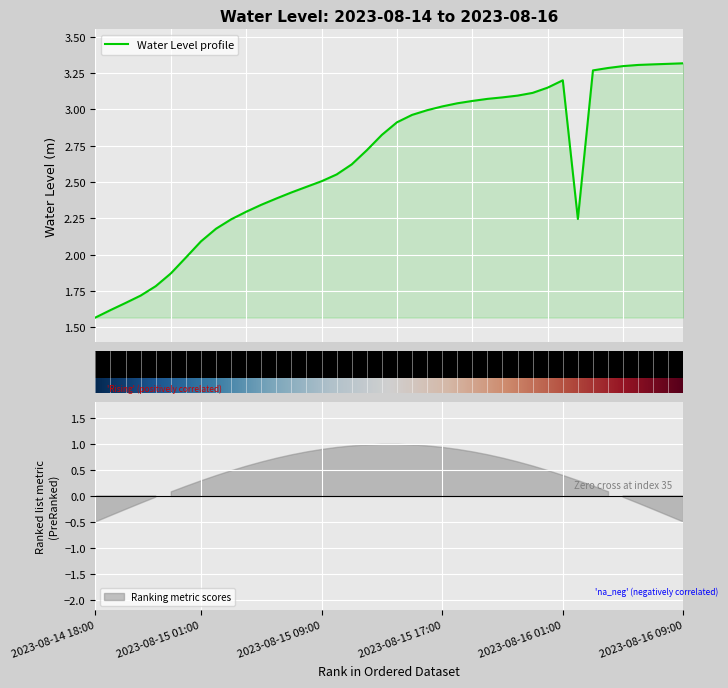

What is the label of the 32nd point from the left?

2023-08-16 01:00